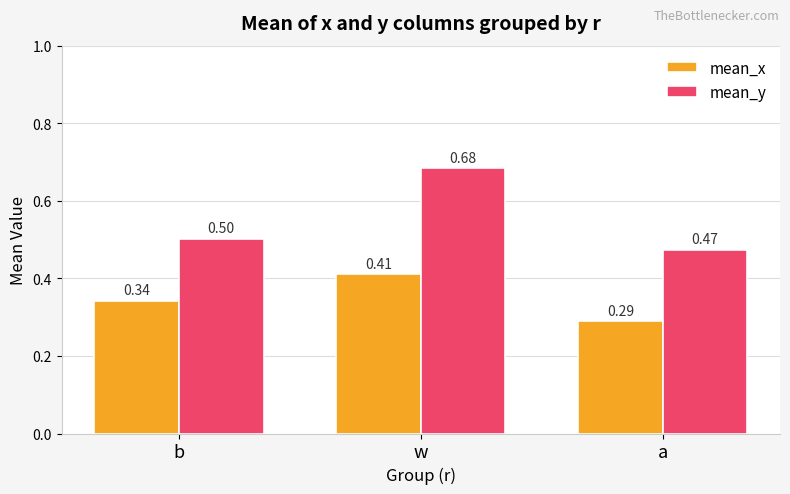

Rank the series by their average value, from highest to lowest.

mean_y, mean_x